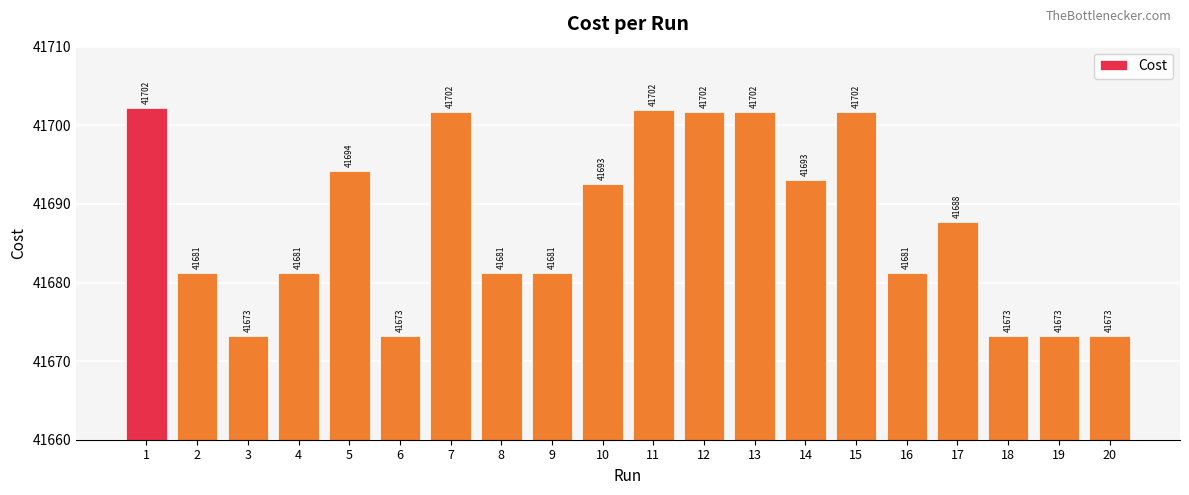

The chart shows a value of 41673.2 at 6. True or false?

True